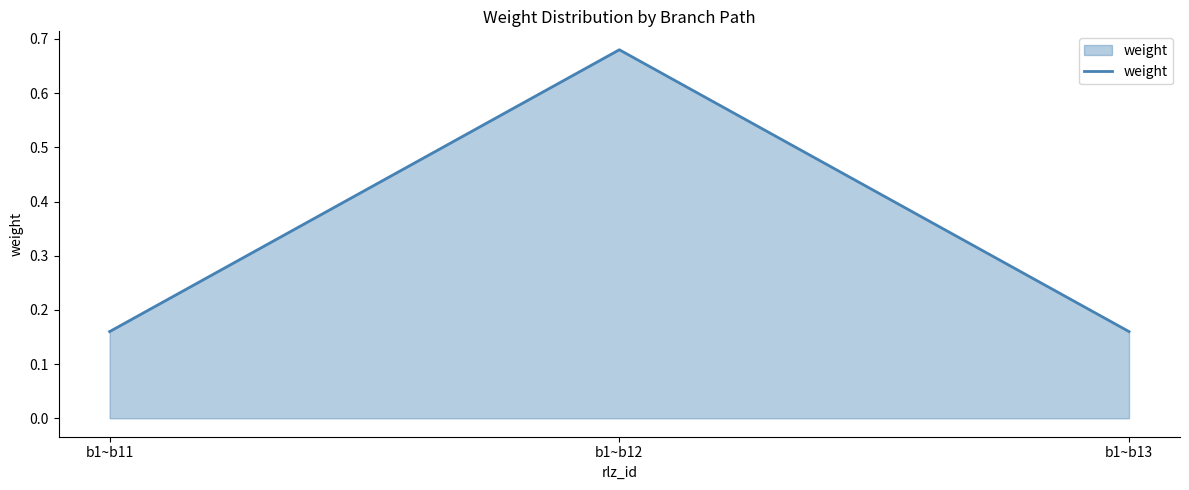

The value at b1~b11 is 0.1. True or false?

False